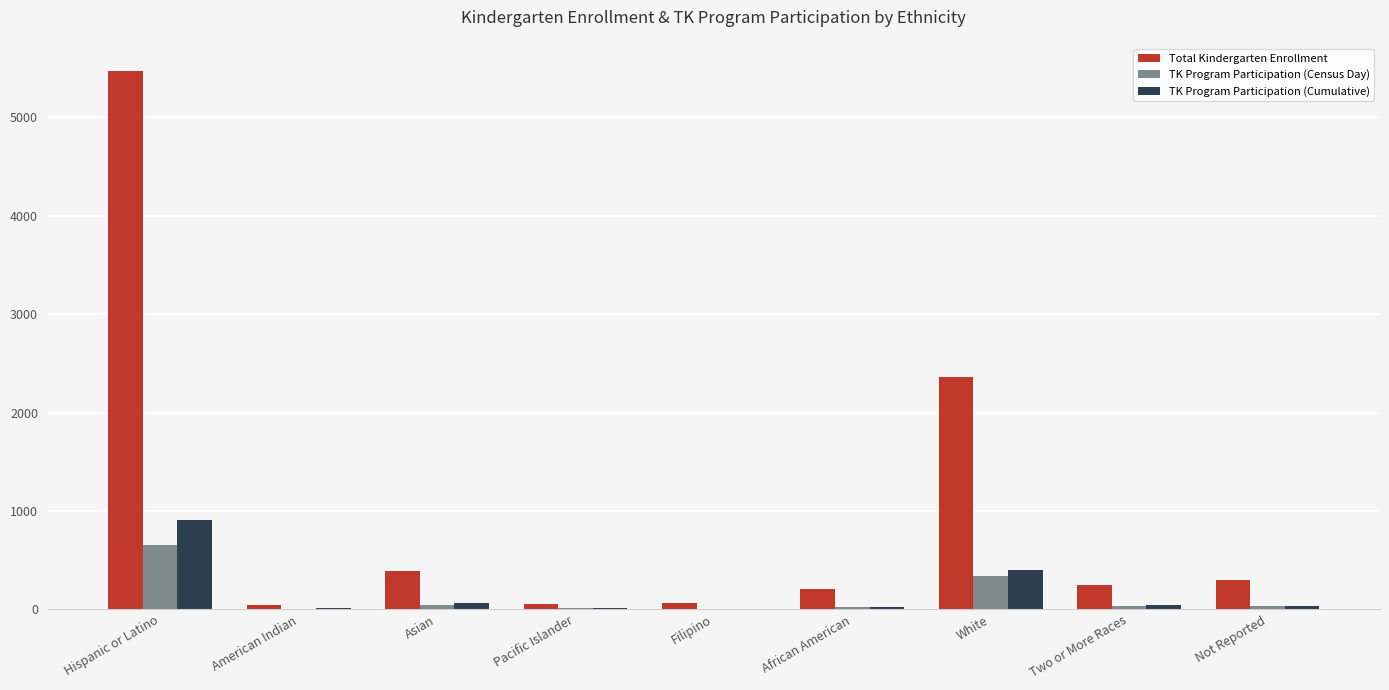

What is the total value across all series at African American?

258